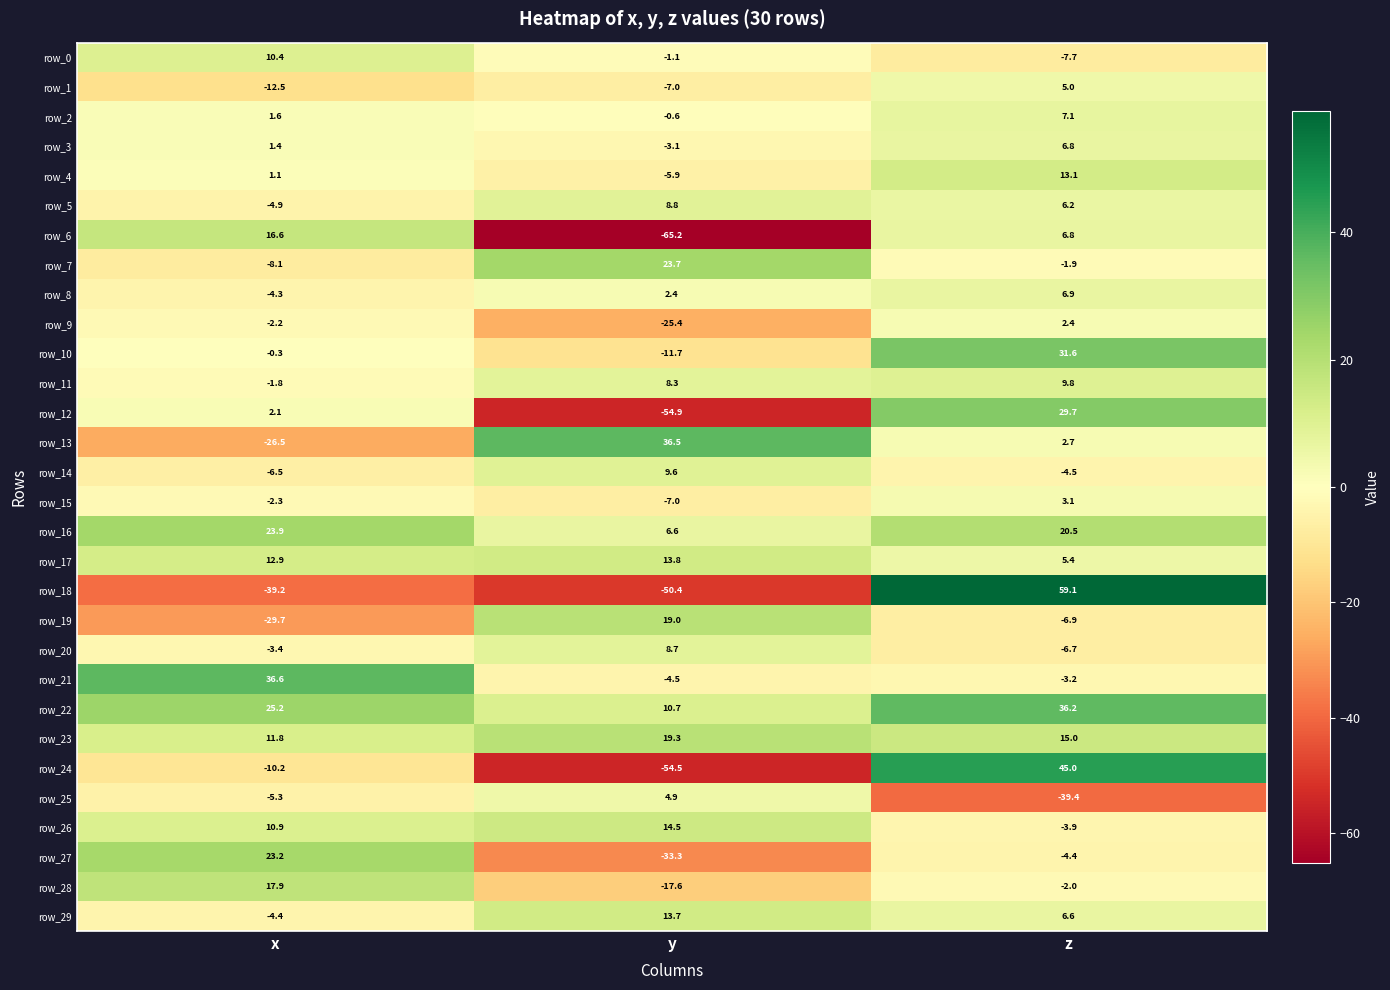

How many values in row_3 are below zero?

1